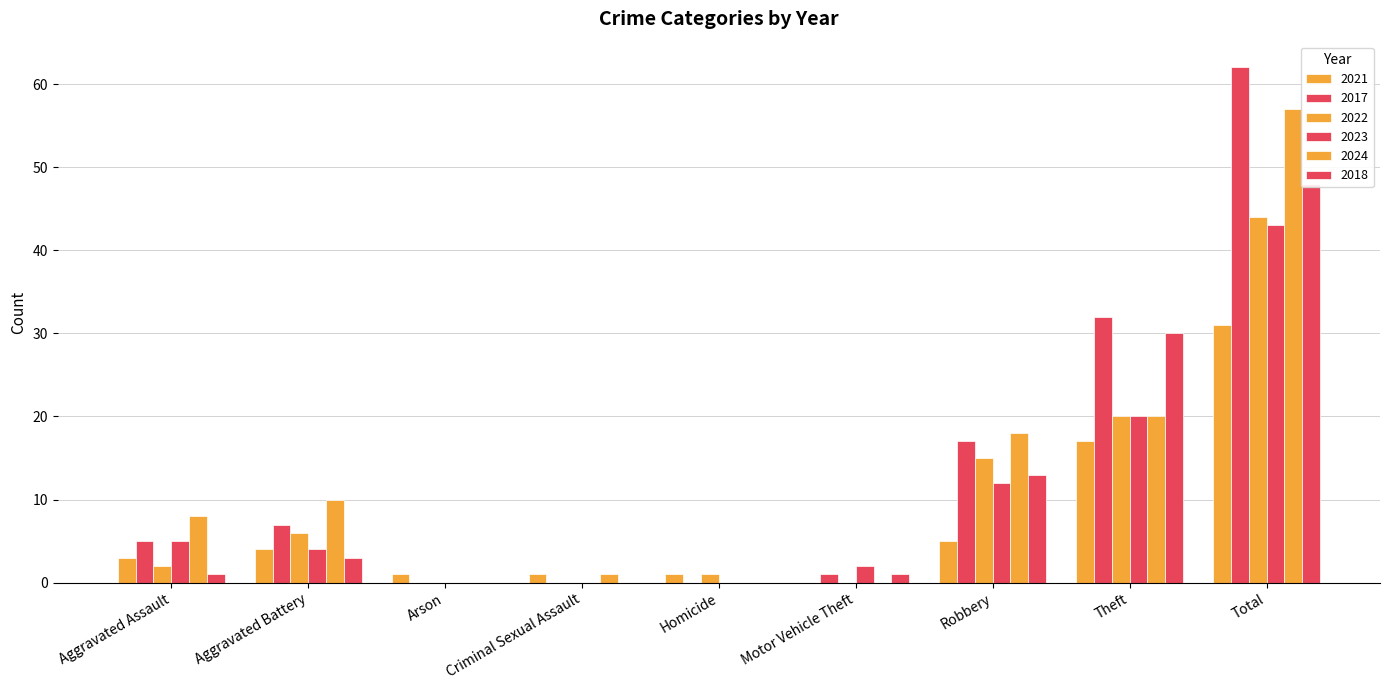

Reading left to right, list all the values displayed in this chart.

2021: 3	4	1	1	1	0	5	17	31
2017: 5	7	0	0	0	1	17	32	62
2022: 2	6	0	0	1	0	15	20	44
2023: 5	4	0	0	0	2	12	20	43
2024: 8	10	0	1	0	0	18	20	57
2018: 1	3	0	0	0	1	13	30	48